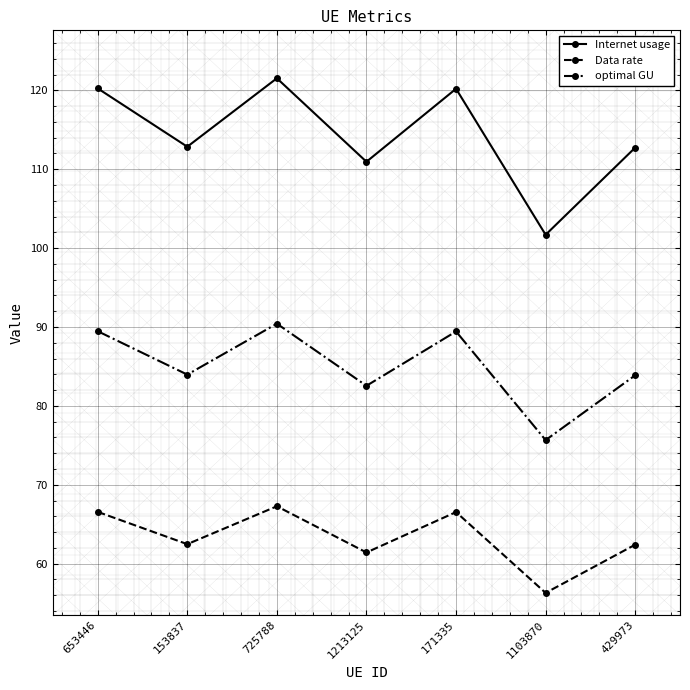

In Internet usage, how many points are lower than both neighbors (excluding endpoints)?

3